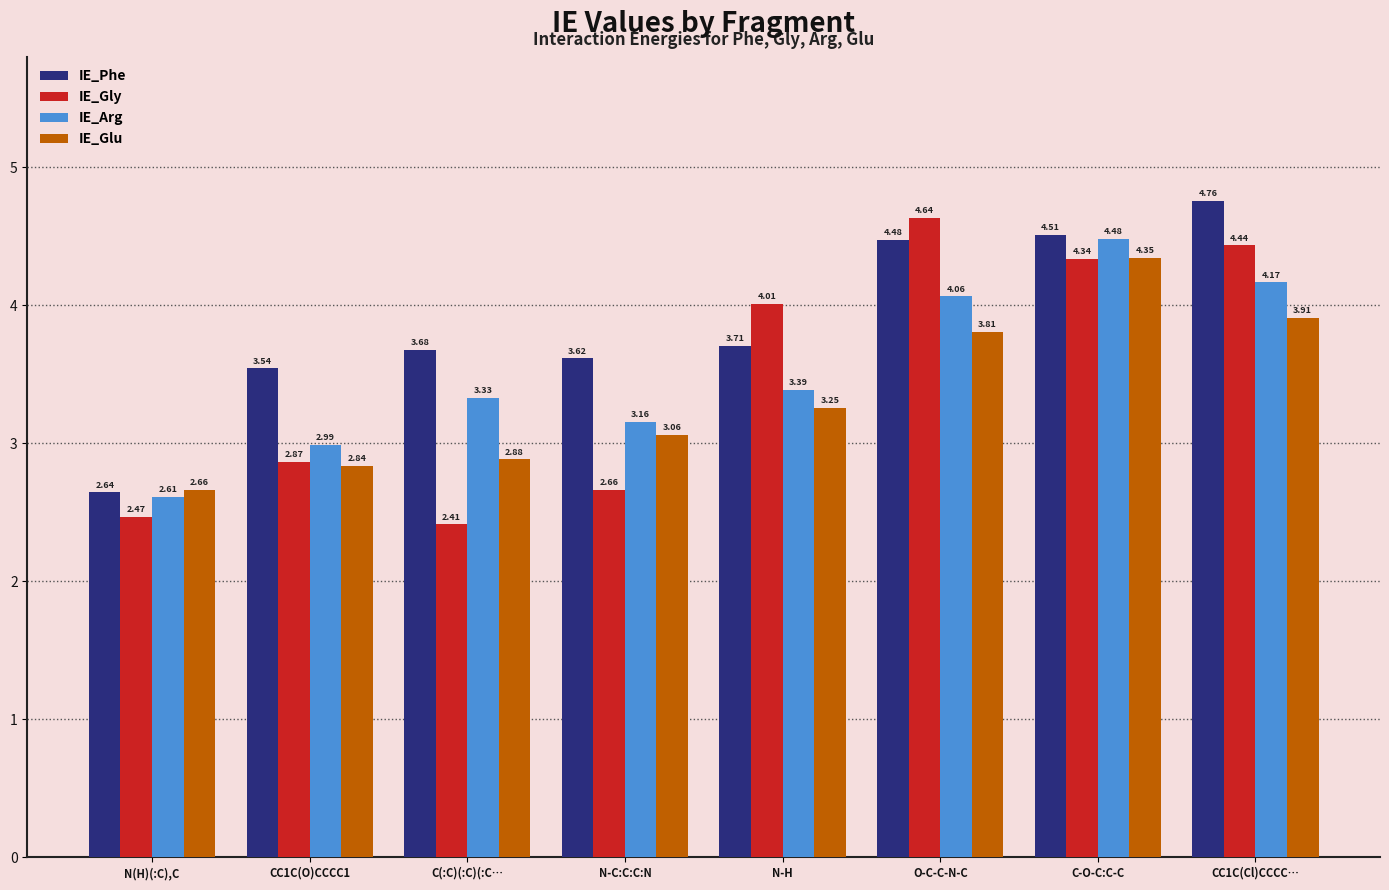

Which series has the largest range (max minus min)?

IE_Gly